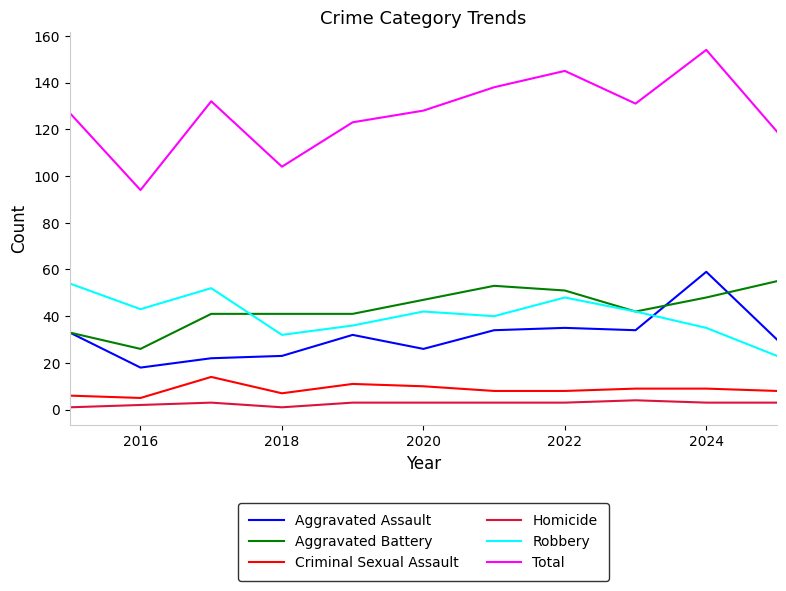

What is the lowest value of the Robbery series?

23